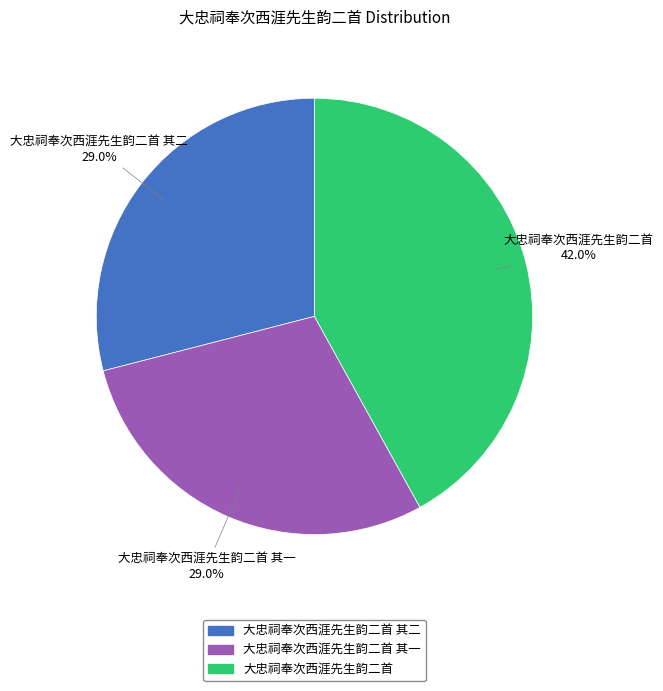

Which category has the biggest portion of the pie?

大忠祠奉次西涯先生韵二首